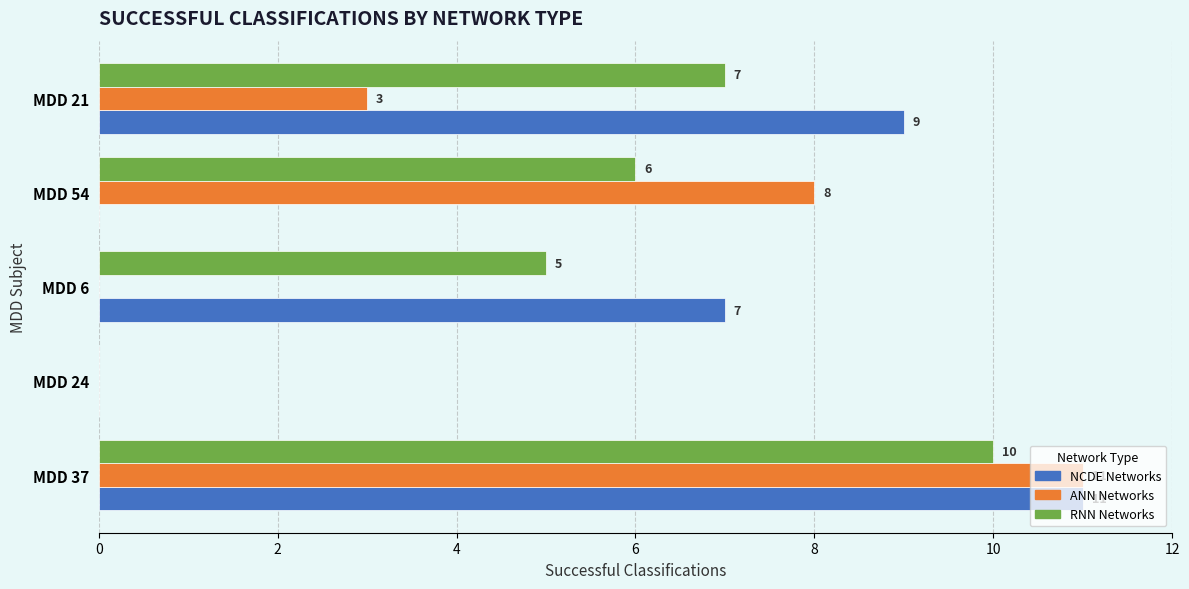

What is the approximate value of RNN Networks at MDD 6?

5